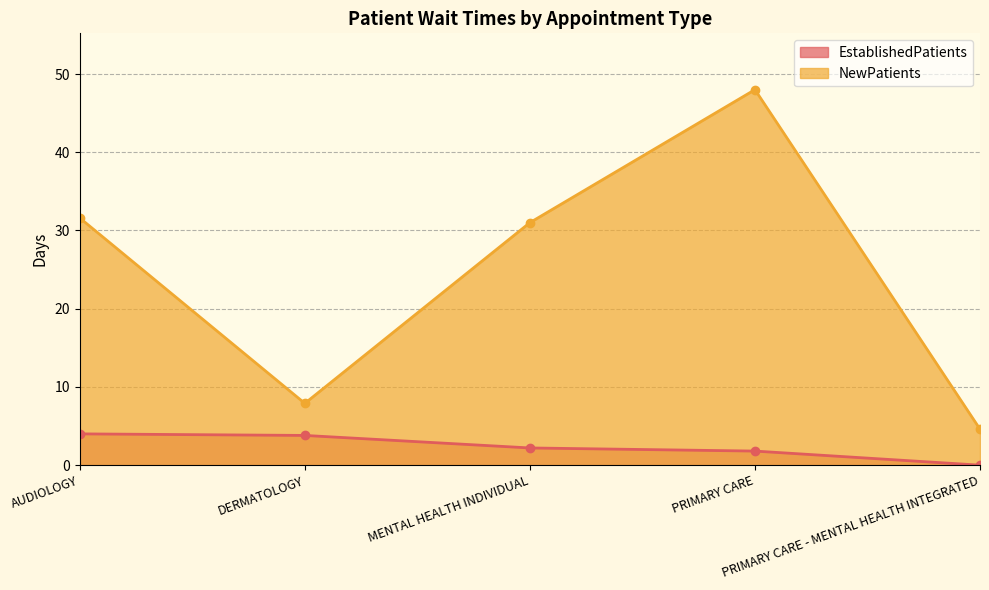

At which label does NewPatients first exceed 31?

AUDIOLOGY